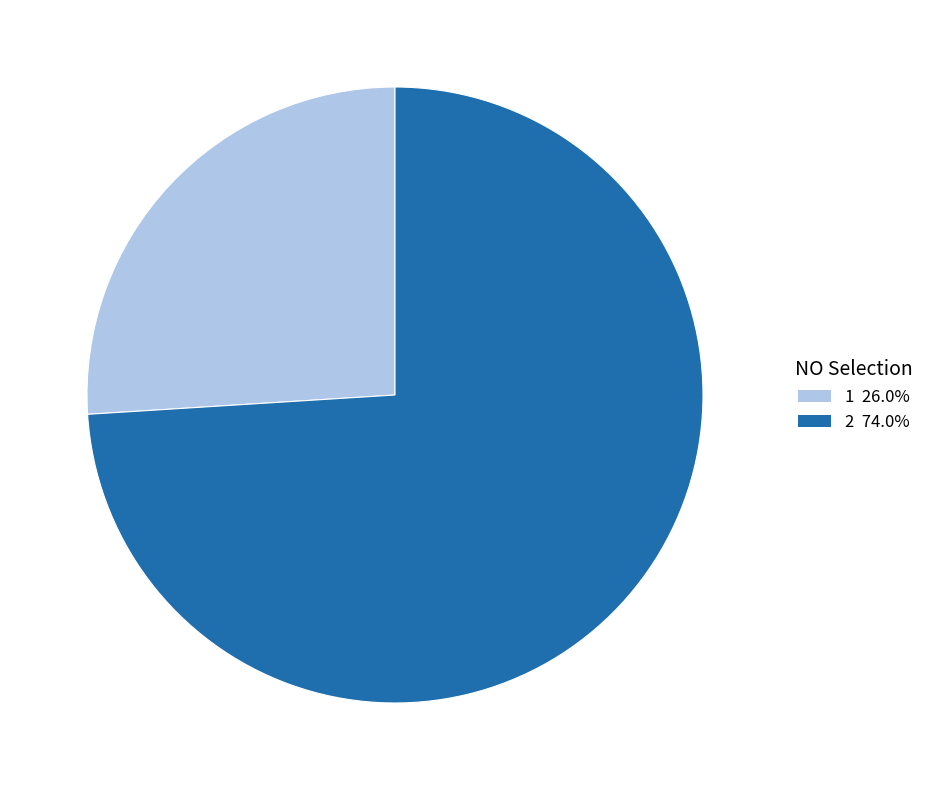

What is the largest slice in the pie chart?

2